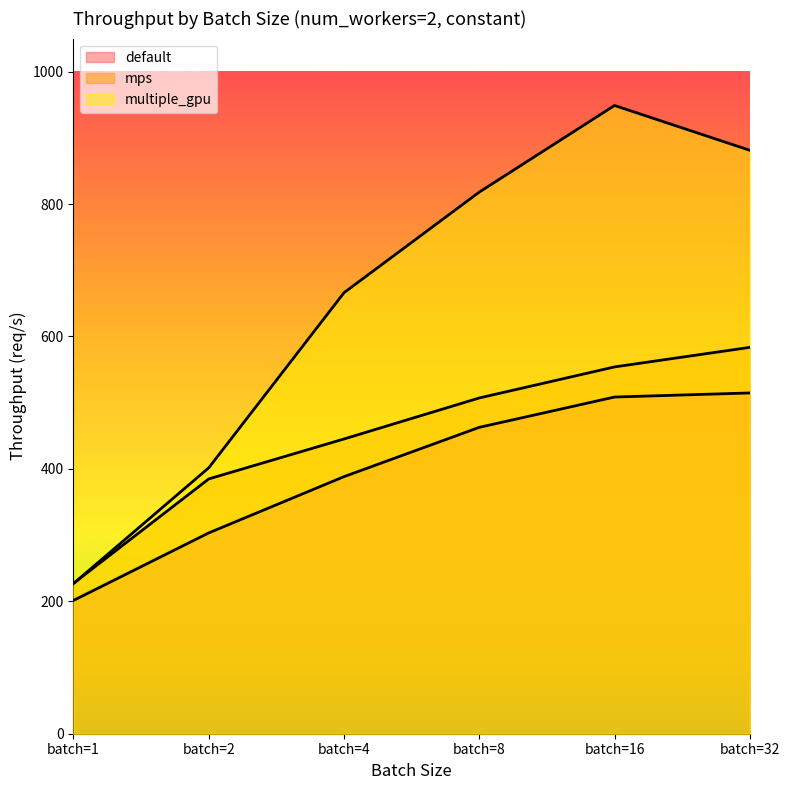

Which has a higher value, batch=2 or batch=8?

batch=8